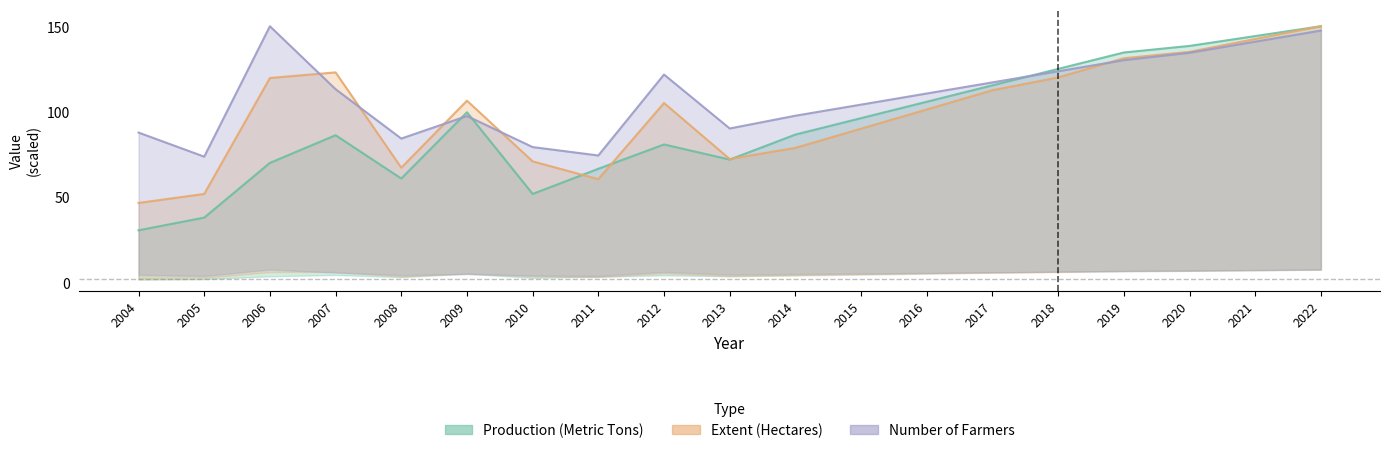

What is the total value across all series at 2020?

407.9